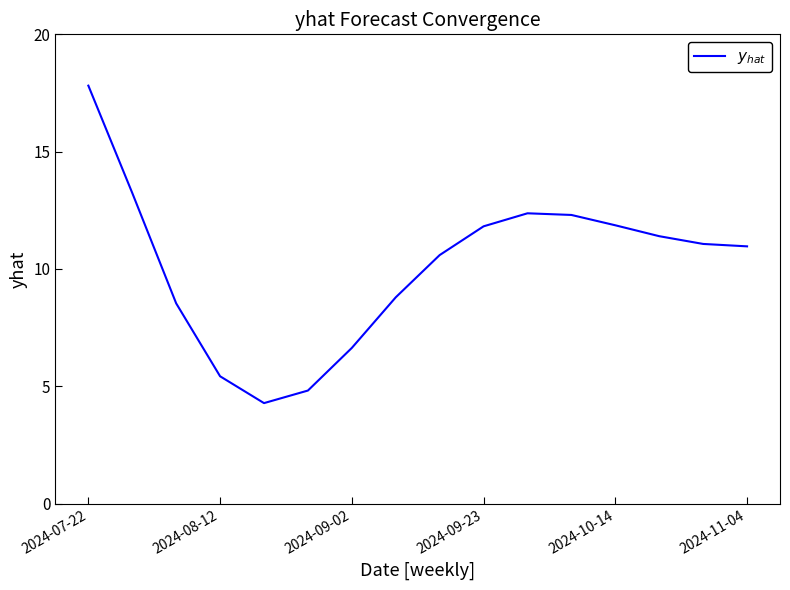

What is the greatest value displayed?

17.8